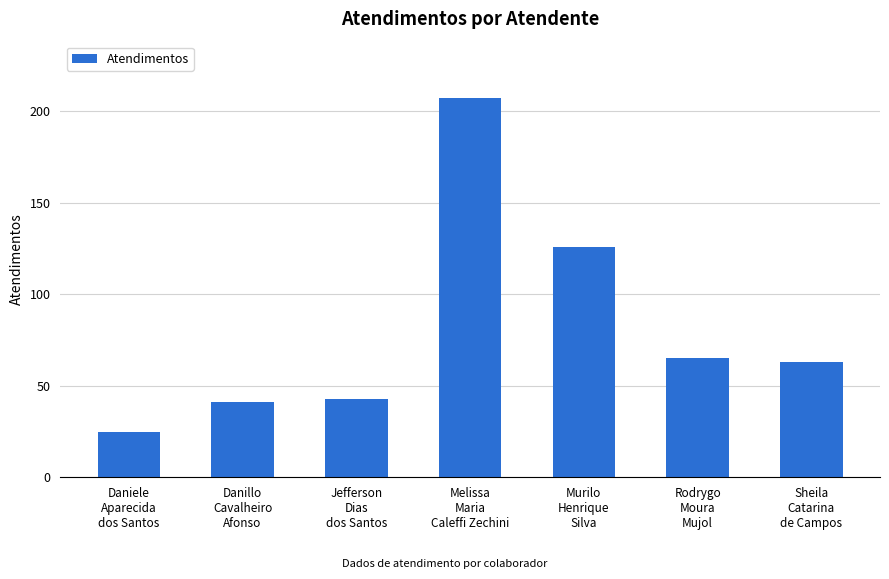

What position from the right is Murilo
Henrique
Silva?

3